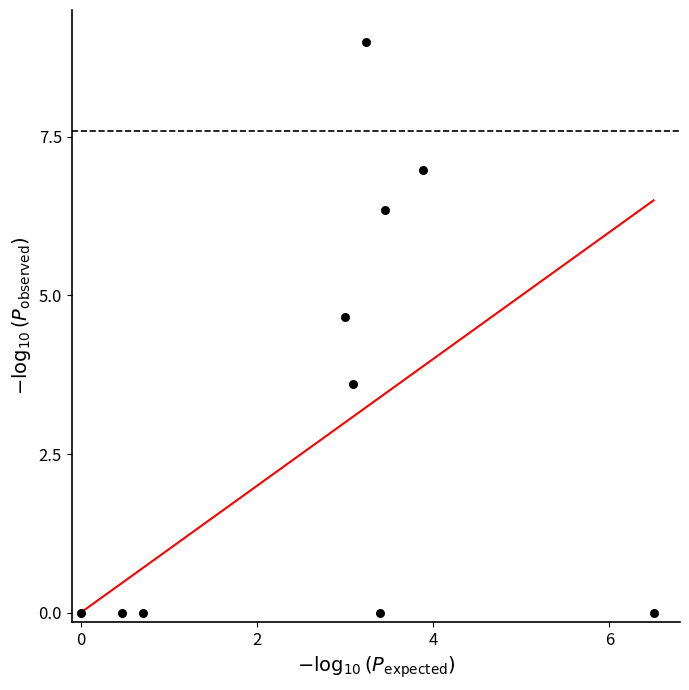

What Y value in the scatter plot is closest to 4?

3.6